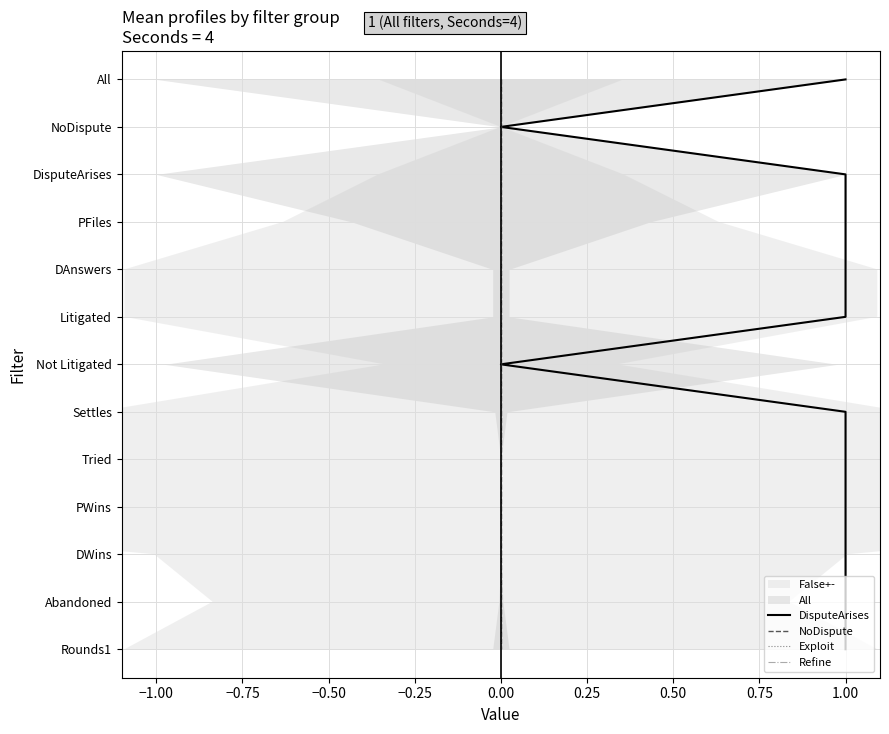

How many lines are shown in the chart?

4